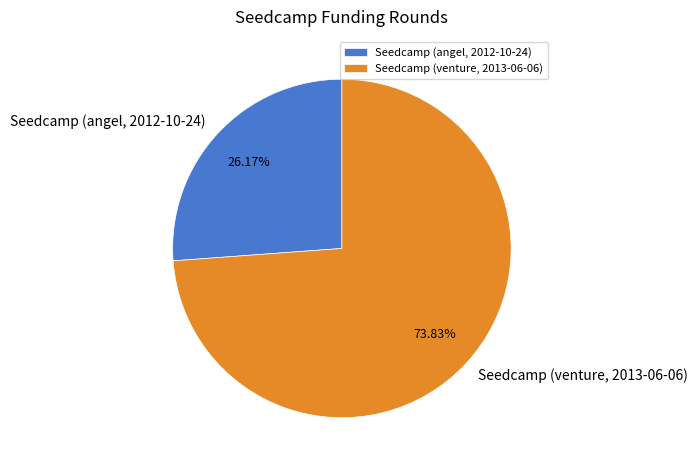

How many slices are in this pie chart?

2